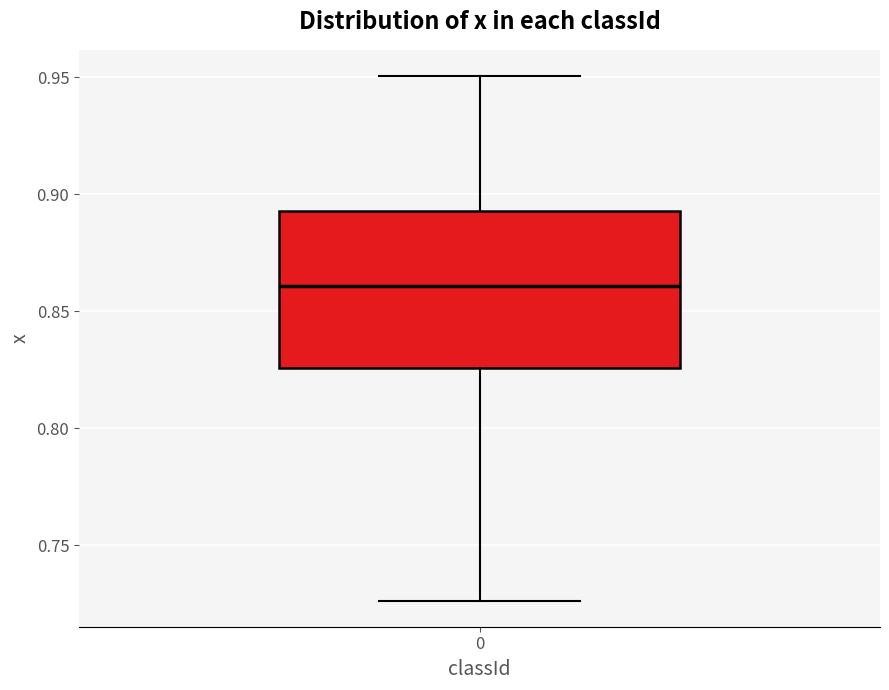

Where does the median line of the box at x = 0 sit on the y-axis? The values are not printed on the chart, so give them approximately, as read against the axis.

0.860